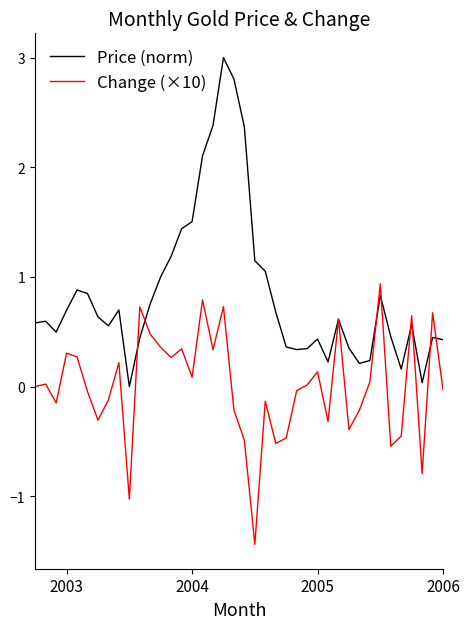

Which series has the largest range (max minus min)?

Price (norm)